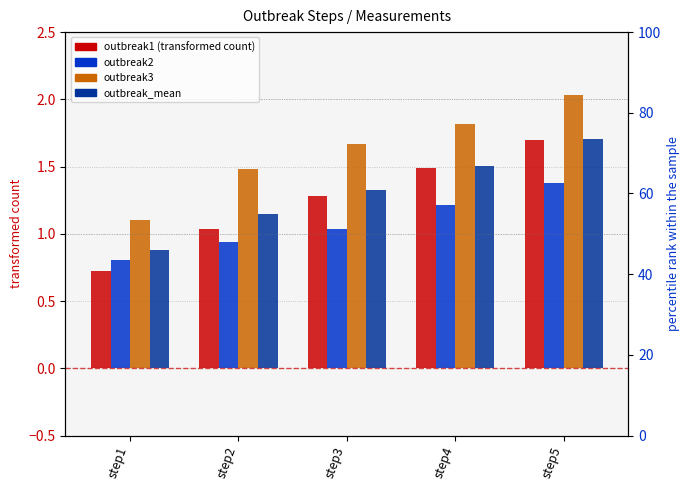

Which has a higher value, step4 or step1?

step4